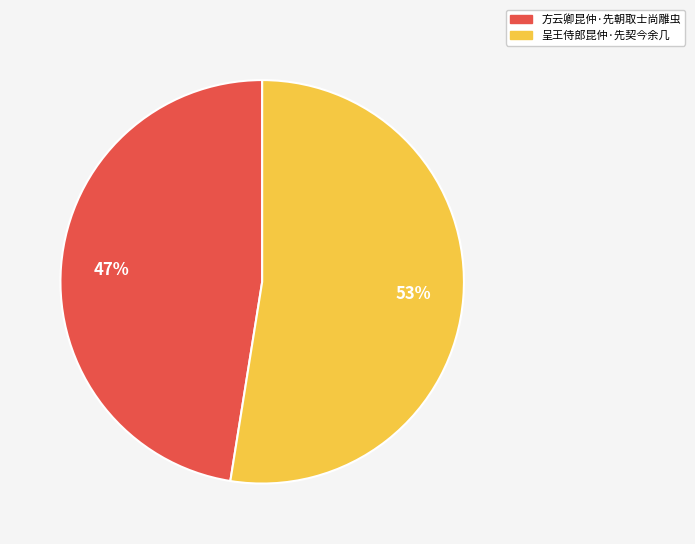

What is the smallest slice in the pie chart?

方云卿昆仲·先朝取士尚雕虫